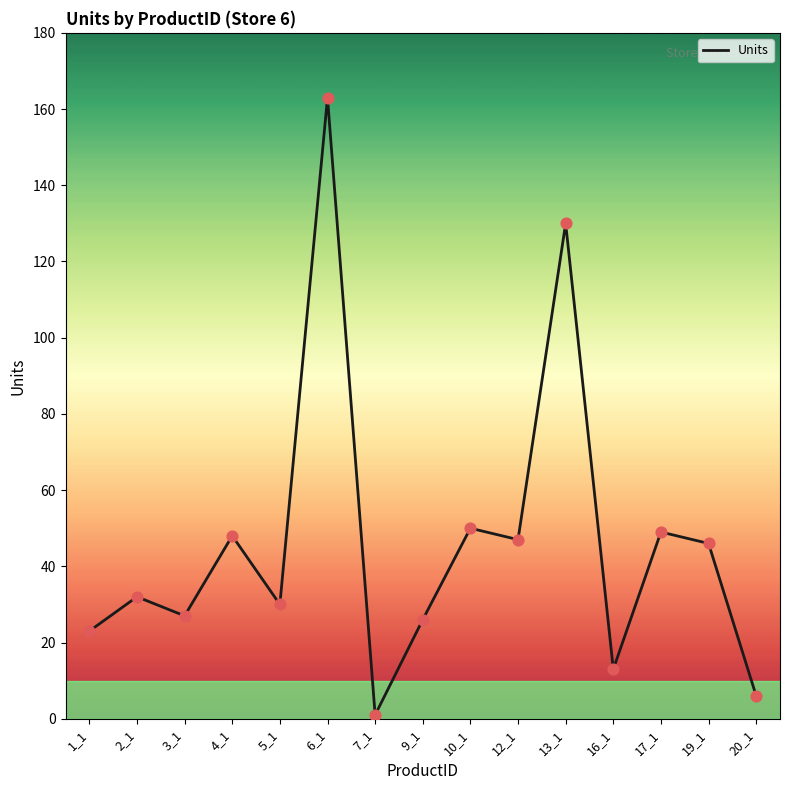

What is the change in value from 7_1 to 16_1?

+12